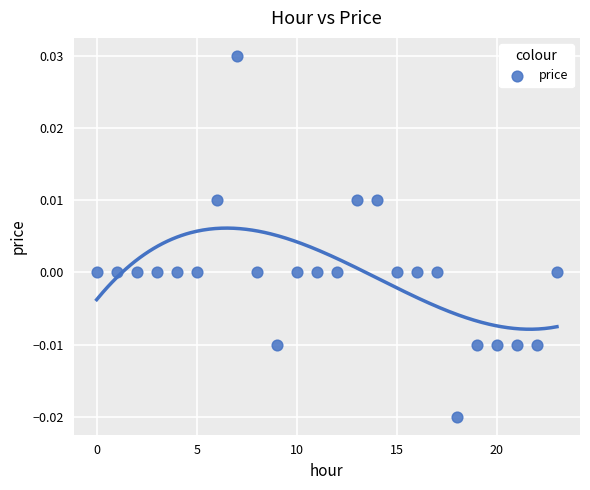

Count the number of points in this scatter plot.

24